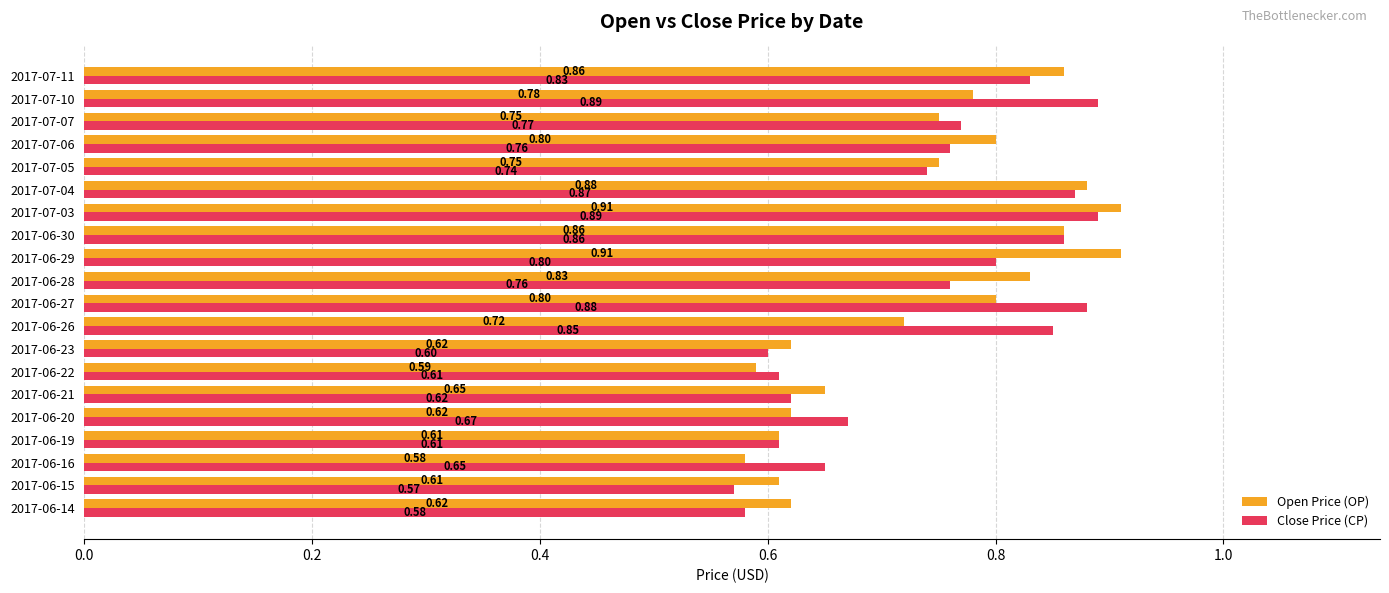

Between 2017-06-16 and 2017-06-29, which series saw the biggest shift?

Open Price (OP)